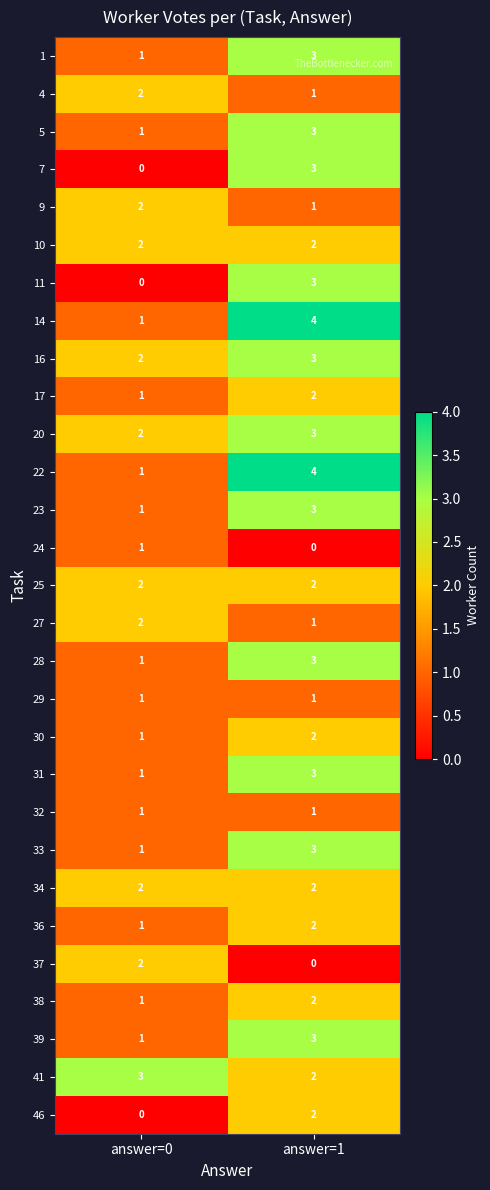

What is the maximum value shown in the chart?

4